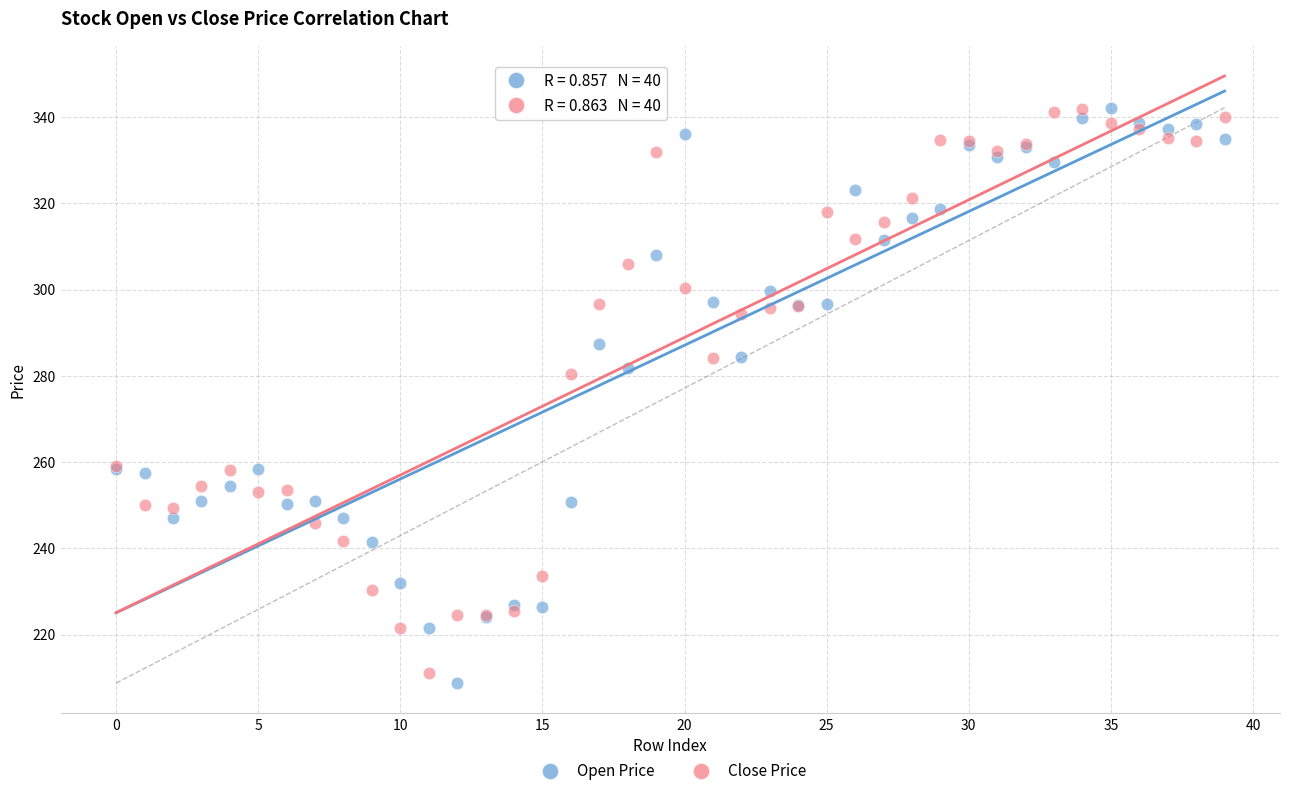

Which series has the largest Y range (max minus min)?

Open Price